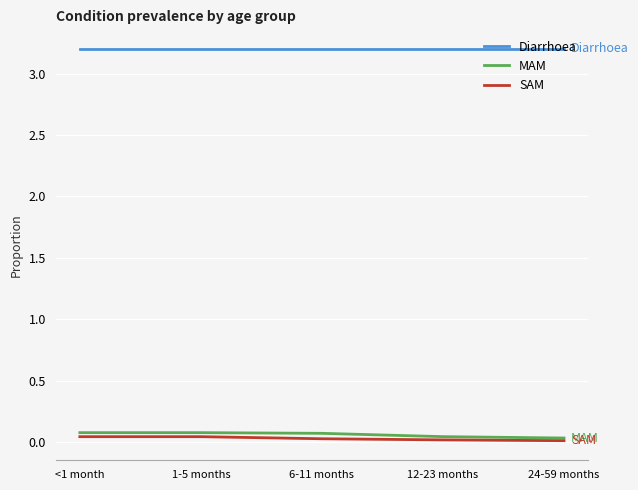

Is this an area chart (filled region under the line)?

No